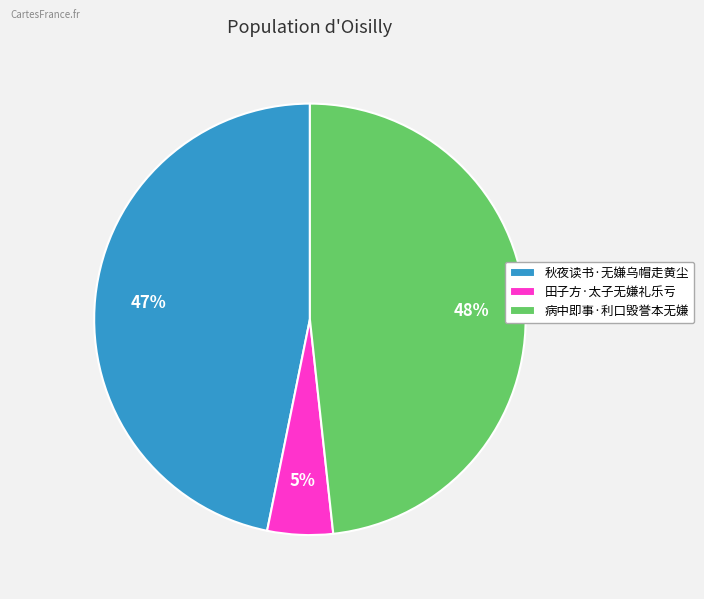

Does any single category account for the majority?

No